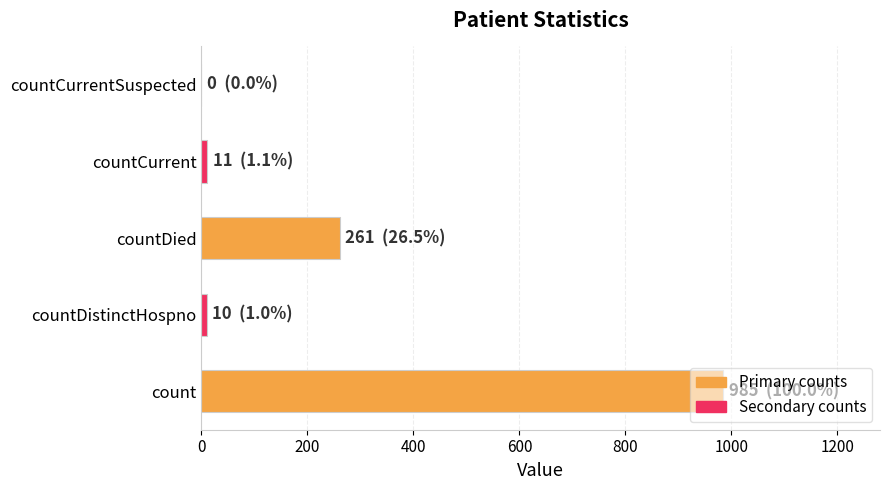

What is the greatest value displayed?

985